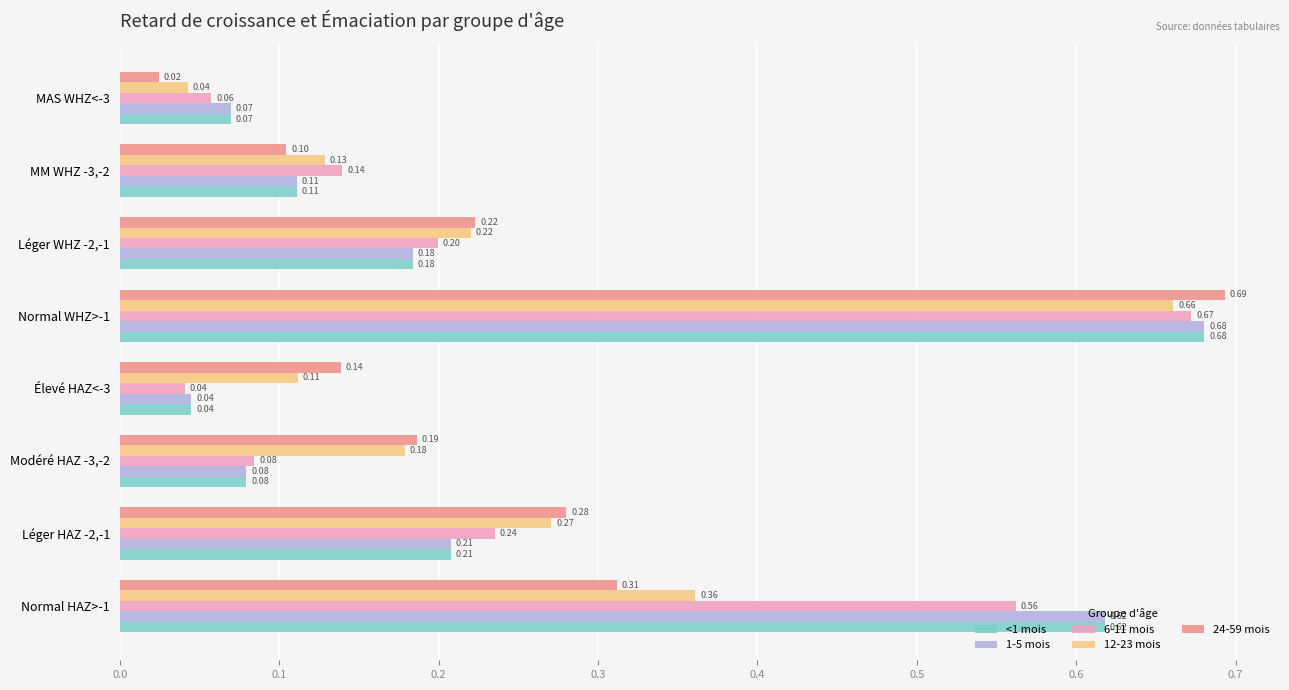

Where is 6-11 mois nearest to the value 0?

Élevé HAZ<-3